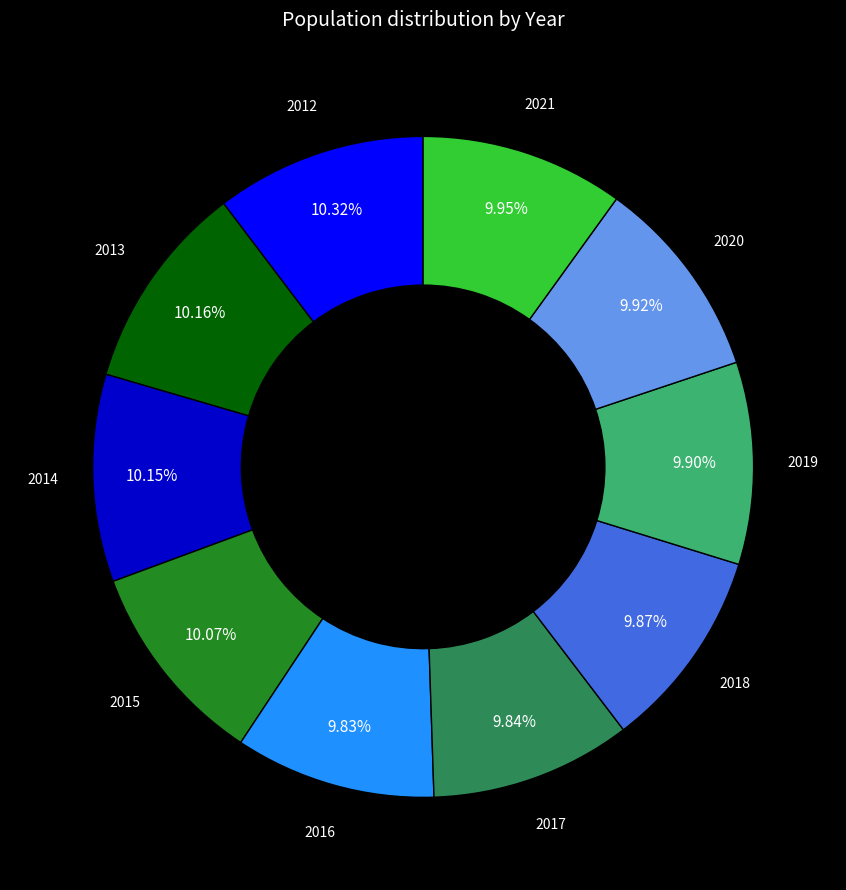

Does any single category account for the majority?

No